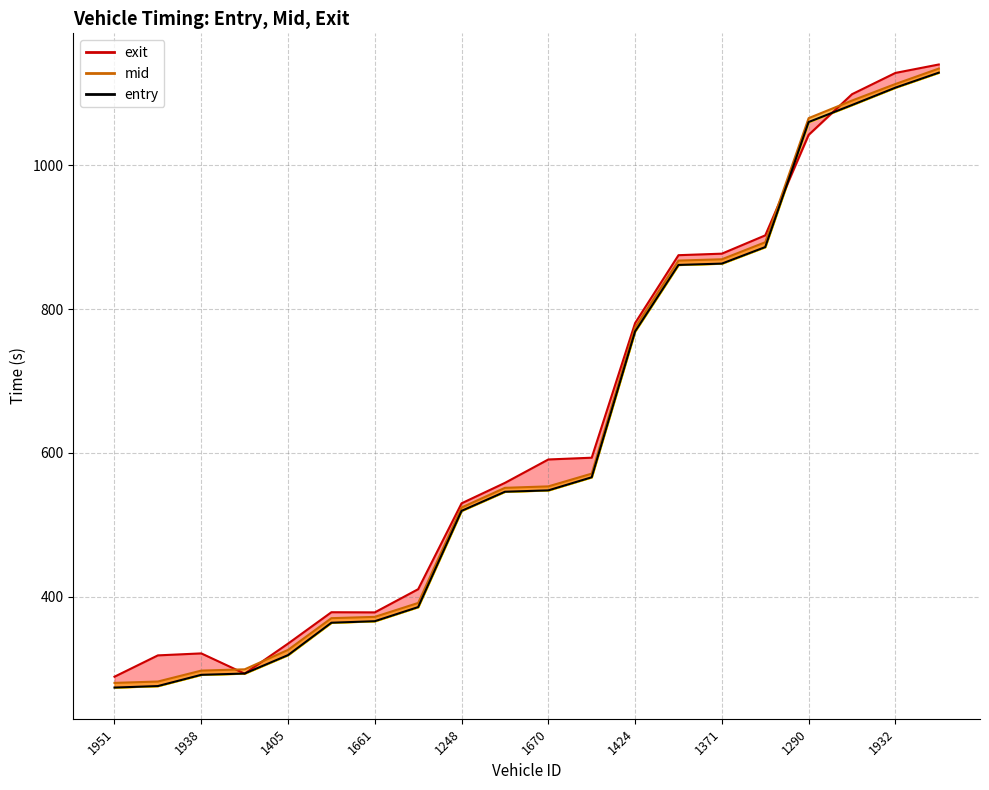

What is the maximum value for exit?

1140.2